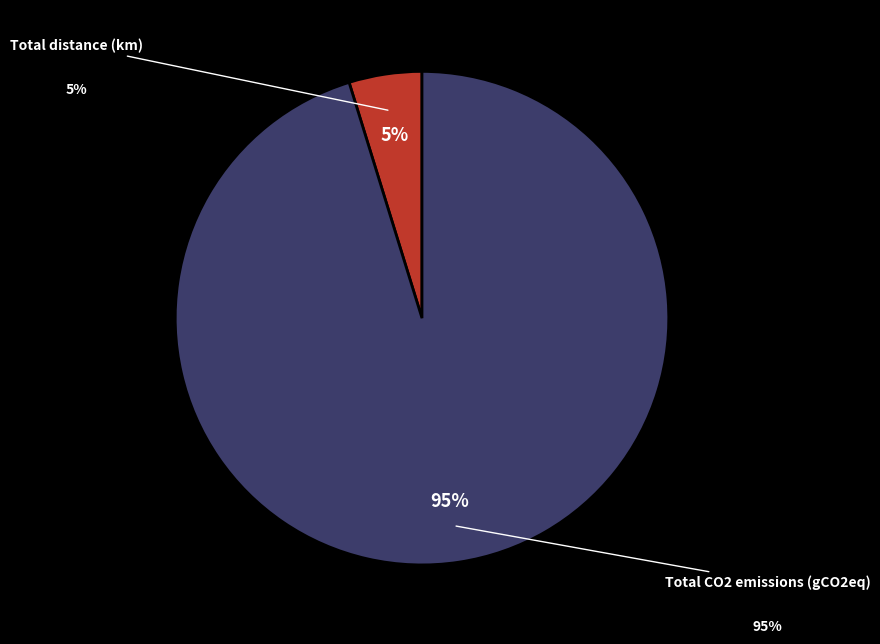

How many slices are in this pie chart?

2